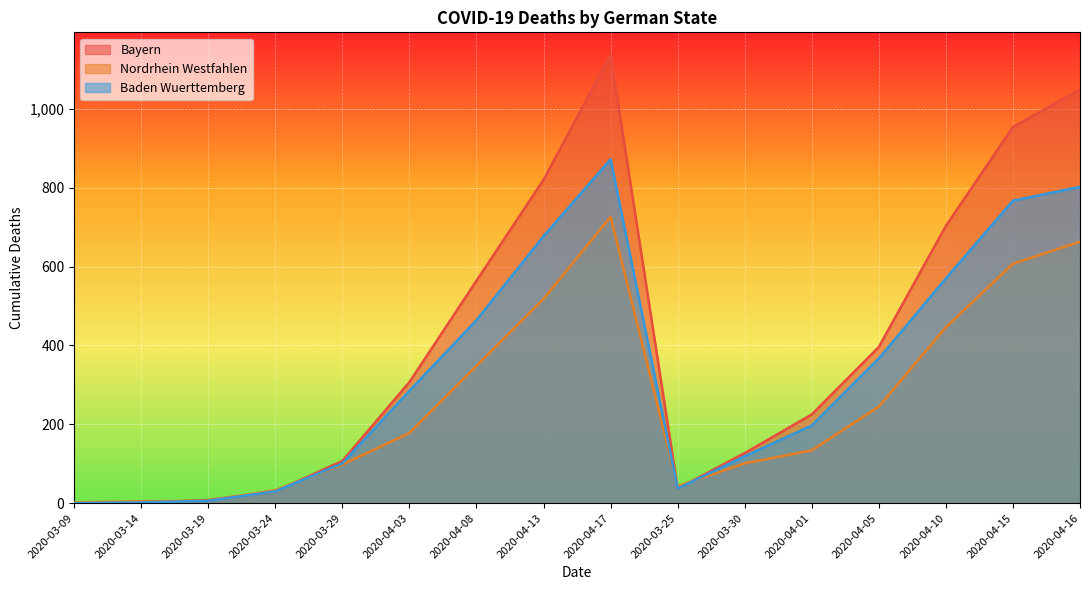

What is the sum of all Baden Wuerttemberg values?

5296